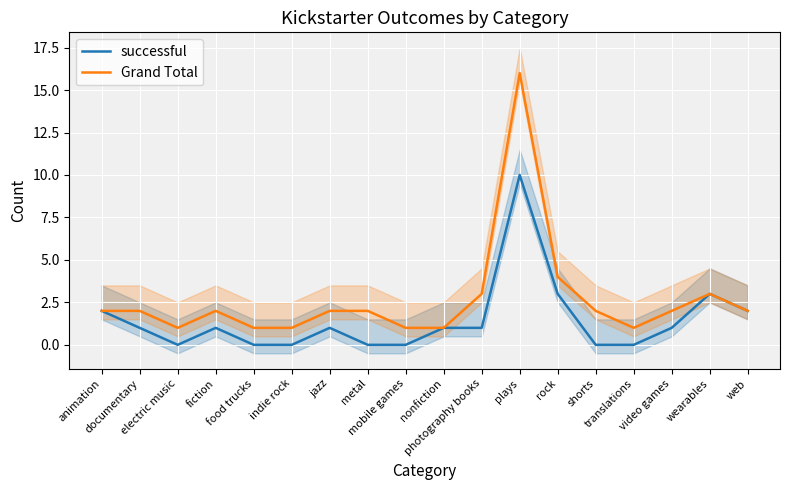

What are all the series names shown in the legend?

successful, Grand Total